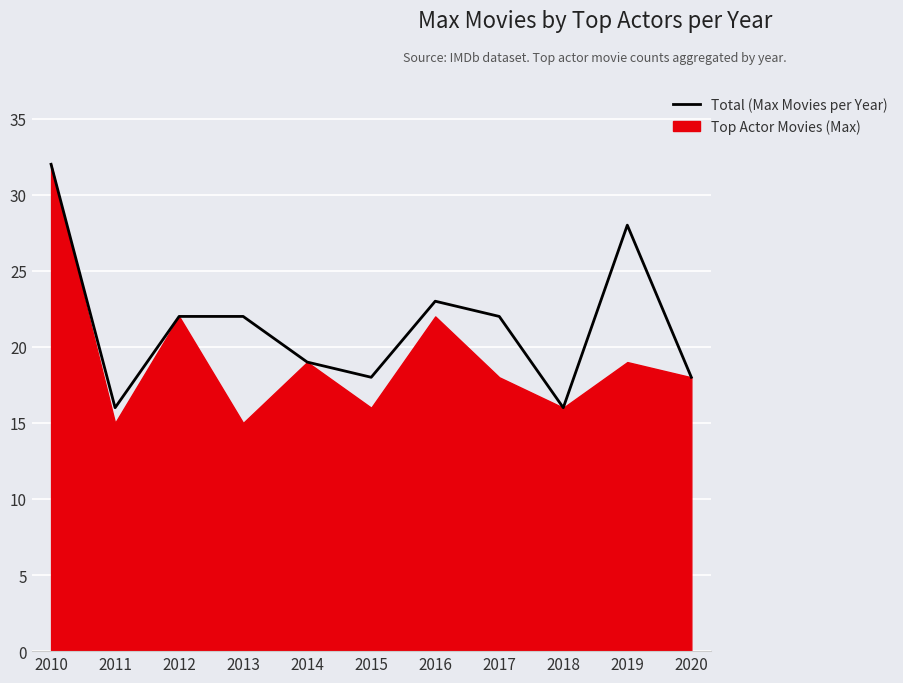

Where is the first local minimum?

2011